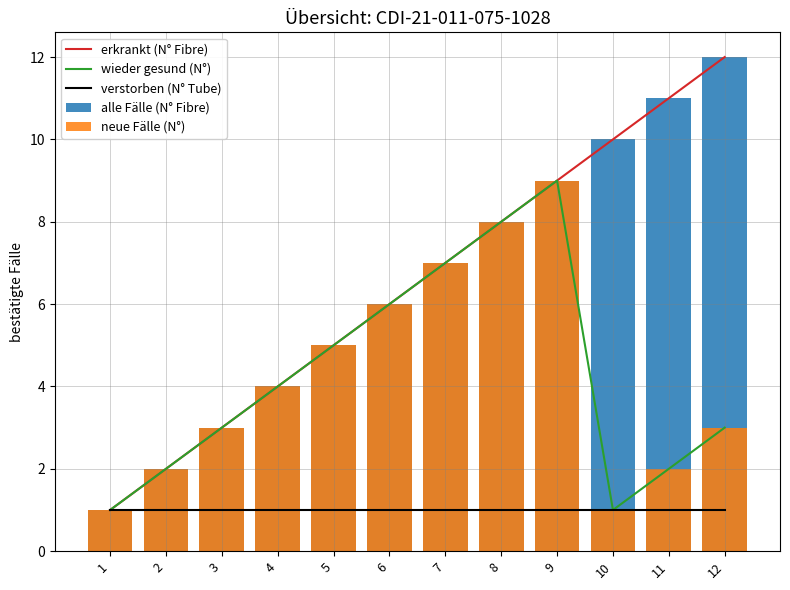

What is the sum of the neue Fälle (N°) values at 12 and 7?

10